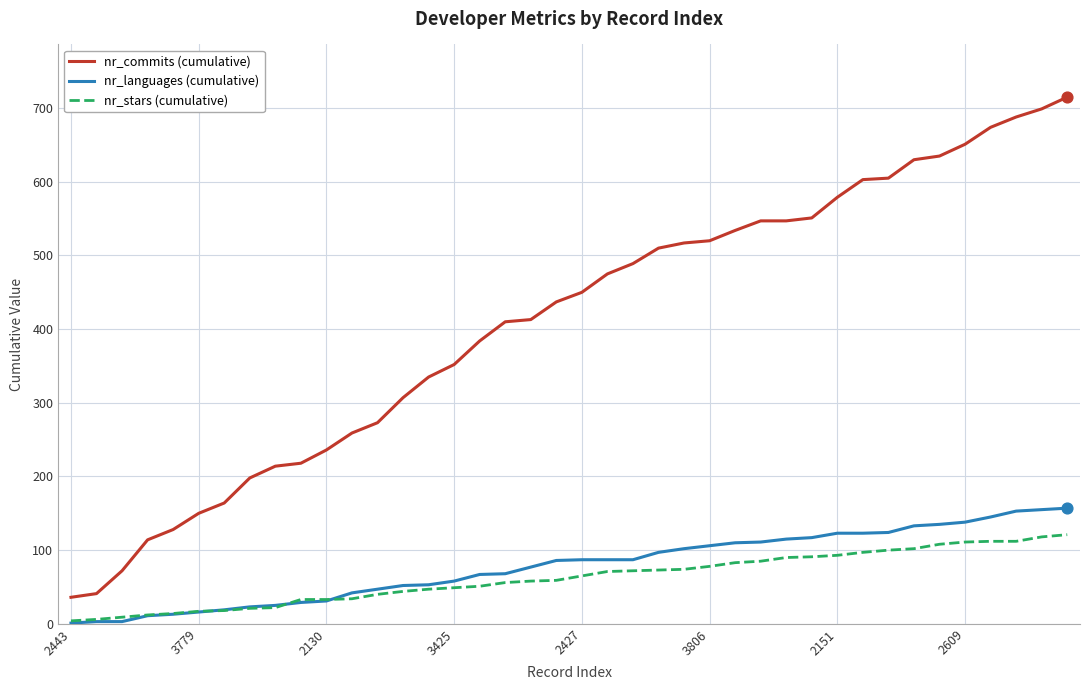

What is the greatest value displayed?

715